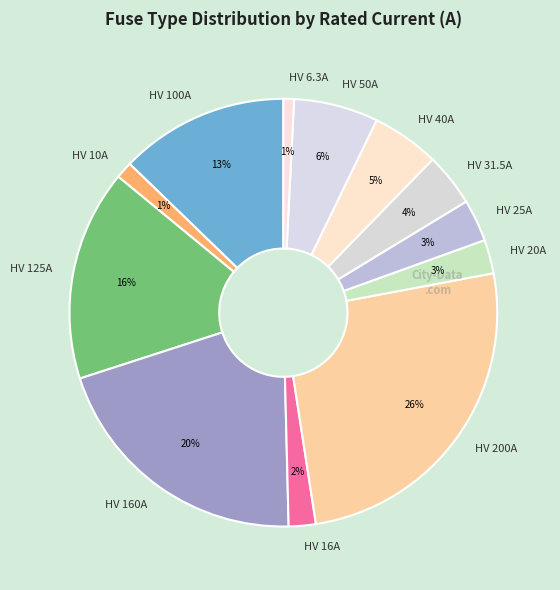

The HV 6.3A slice represents 11% of the pie. True or false?

False